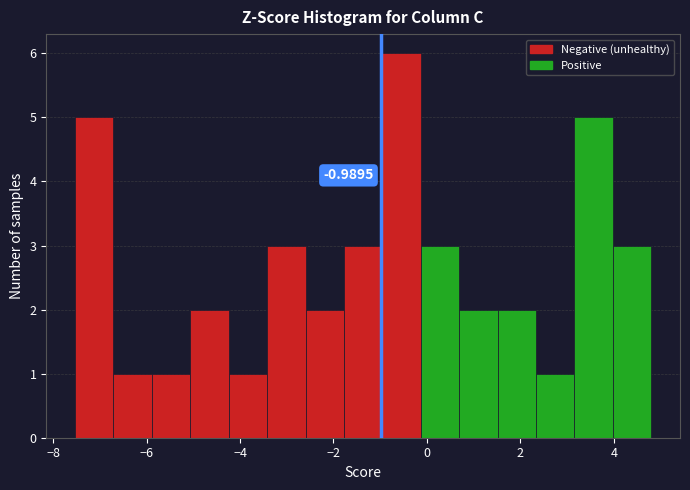

Which range on the x-axis has the tallest bar?

-1.0 to -0.2